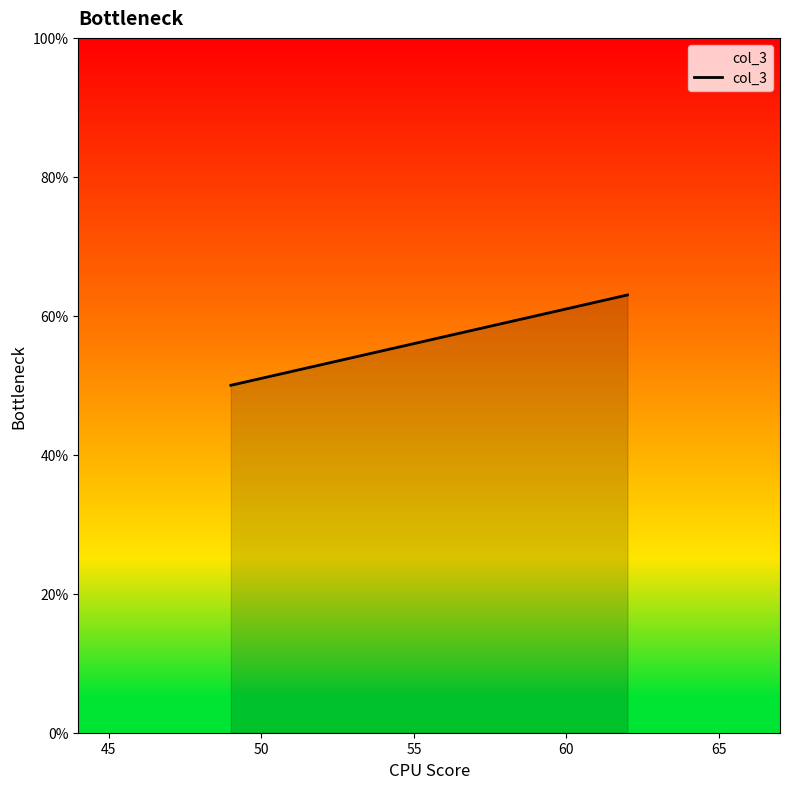

What is the average value?

58